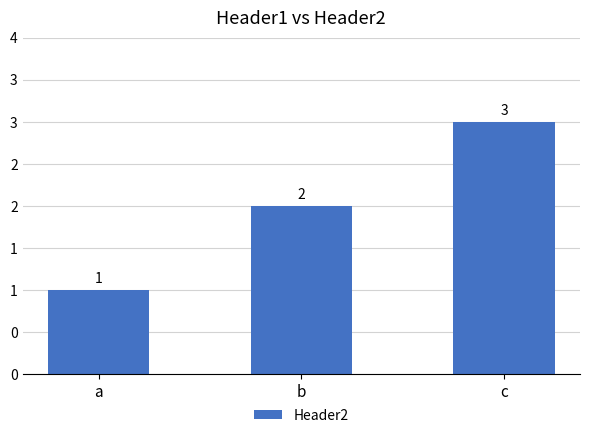

What is the difference between the second highest and minimum values?

1